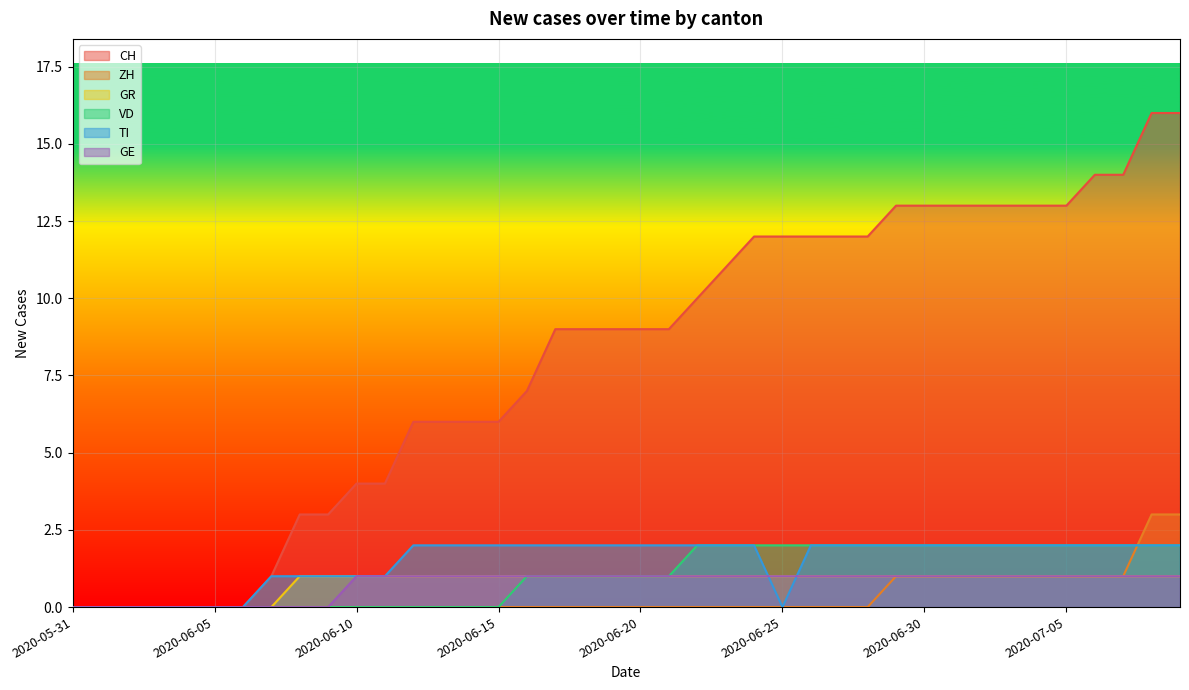

Reading left to right, transcribe all the data shown in this chart.

CH: 2020-05-31=0	2020-06-01=0	2020-06-02=0	2020-06-03=0	2020-06-04=0	2020-06-05=0	2020-06-06=0	2020-06-07=1	2020-06-08=3	2020-06-09=3	2020-06-10=4	2020-06-11=4	2020-06-12=6	2020-06-13=6	2020-06-14=6	2020-06-15=6	2020-06-16=7	2020-06-17=9	2020-06-18=9	2020-06-19=9	2020-06-20=9	2020-06-21=9	2020-06-22=10	2020-06-23=11	2020-06-24=12	2020-06-25=12	2020-06-26=12	2020-06-27=12	2020-06-28=12	2020-06-29=13	2020-06-30=13	2020-07-01=13	2020-07-02=13	2020-07-03=13	2020-07-04=13	2020-07-05=13	2020-07-06=14	2020-07-07=14	2020-07-08=16	2020-07-09=16
ZH: 2020-05-31=0	2020-06-01=0	2020-06-02=0	2020-06-03=0	2020-06-04=0	2020-06-05=0	2020-06-06=0	2020-06-07=0	2020-06-08=0	2020-06-09=0	2020-06-10=0	2020-06-11=0	2020-06-12=0	2020-06-13=0	2020-06-14=0	2020-06-15=0	2020-06-16=0	2020-06-17=0	2020-06-18=0	2020-06-19=0	2020-06-20=0	2020-06-21=0	2020-06-22=0	2020-06-23=0	2020-06-24=0	2020-06-25=0	2020-06-26=0	2020-06-27=0	2020-06-28=0	2020-06-29=1	2020-06-30=1	2020-07-01=1	2020-07-02=1	2020-07-03=1	2020-07-04=1	2020-07-05=1	2020-07-06=1	2020-07-07=1	2020-07-08=3	2020-07-09=3
GR: 2020-05-31=0	2020-06-01=0	2020-06-02=0	2020-06-03=0	2020-06-04=0	2020-06-05=0	2020-06-06=0	2020-06-07=0	2020-06-08=1	2020-06-09=1	2020-06-10=1	2020-06-11=1	2020-06-12=1	2020-06-13=1	2020-06-14=1	2020-06-15=1	2020-06-16=1	2020-06-17=1	2020-06-18=1	2020-06-19=1	2020-06-20=1	2020-06-21=1	2020-06-22=1	2020-06-23=1	2020-06-24=1	2020-06-25=1	2020-06-26=1	2020-06-27=1	2020-06-28=1	2020-06-29=1	2020-06-30=1	2020-07-01=1	2020-07-02=1	2020-07-03=1	2020-07-04=1	2020-07-05=1	2020-07-06=1	2020-07-07=1	2020-07-08=1	2020-07-09=1
VD: 2020-05-31=0	2020-06-01=0	2020-06-02=0	2020-06-03=0	2020-06-04=0	2020-06-05=0	2020-06-06=0	2020-06-07=0	2020-06-08=0	2020-06-09=0	2020-06-10=0	2020-06-11=0	2020-06-12=0	2020-06-13=0	2020-06-14=0	2020-06-15=0	2020-06-16=1	2020-06-17=1	2020-06-18=1	2020-06-19=1	2020-06-20=1	2020-06-21=1	2020-06-22=2	2020-06-23=2	2020-06-24=2	2020-06-25=2	2020-06-26=2	2020-06-27=2	2020-06-28=2	2020-06-29=2	2020-06-30=2	2020-07-01=2	2020-07-02=2	2020-07-03=2	2020-07-04=2	2020-07-05=2	2020-07-06=2	2020-07-07=2	2020-07-08=2	2020-07-09=2
TI: 2020-05-31=0	2020-06-01=0	2020-06-02=0	2020-06-03=0	2020-06-04=0	2020-06-05=0	2020-06-06=0	2020-06-07=1	2020-06-08=1	2020-06-09=1	2020-06-10=1	2020-06-11=1	2020-06-12=2	2020-06-13=2	2020-06-14=2	2020-06-15=2	2020-06-16=2	2020-06-17=2	2020-06-18=2	2020-06-19=2	2020-06-20=2	2020-06-21=2	2020-06-22=2	2020-06-23=2	2020-06-24=2	2020-06-25=0	2020-06-26=2	2020-06-27=2	2020-06-28=2	2020-06-29=2	2020-06-30=2	2020-07-01=2	2020-07-02=2	2020-07-03=2	2020-07-04=2	2020-07-05=2	2020-07-06=2	2020-07-07=2	2020-07-08=2	2020-07-09=2
GE: 2020-05-31=0	2020-06-01=0	2020-06-02=0	2020-06-03=0	2020-06-04=0	2020-06-05=0	2020-06-06=0	2020-06-07=0	2020-06-08=0	2020-06-09=0	2020-06-10=1	2020-06-11=1	2020-06-12=1	2020-06-13=1	2020-06-14=1	2020-06-15=1	2020-06-16=1	2020-06-17=1	2020-06-18=1	2020-06-19=1	2020-06-20=1	2020-06-21=1	2020-06-22=1	2020-06-23=1	2020-06-24=1	2020-06-25=1	2020-06-26=1	2020-06-27=1	2020-06-28=1	2020-06-29=1	2020-06-30=1	2020-07-01=1	2020-07-02=1	2020-07-03=1	2020-07-04=1	2020-07-05=1	2020-07-06=1	2020-07-07=1	2020-07-08=1	2020-07-09=1